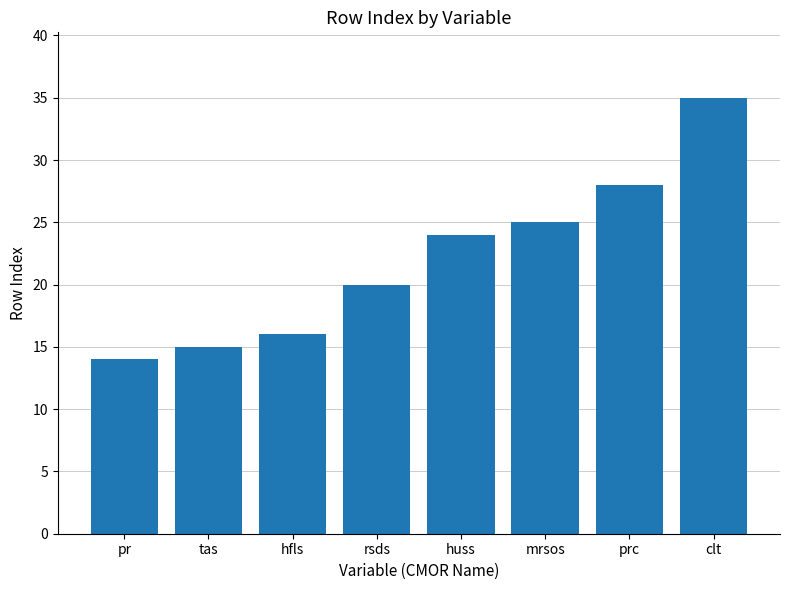

What is the difference between the values at clt and pr?

21